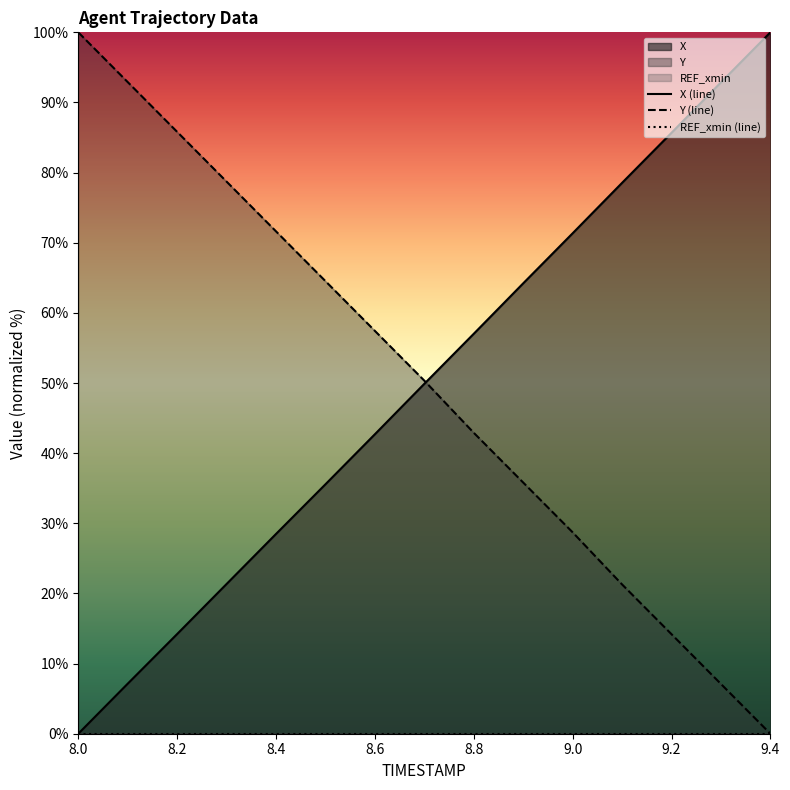

True or false: Y (line) and REF_xmin (line) cross at least once.

False